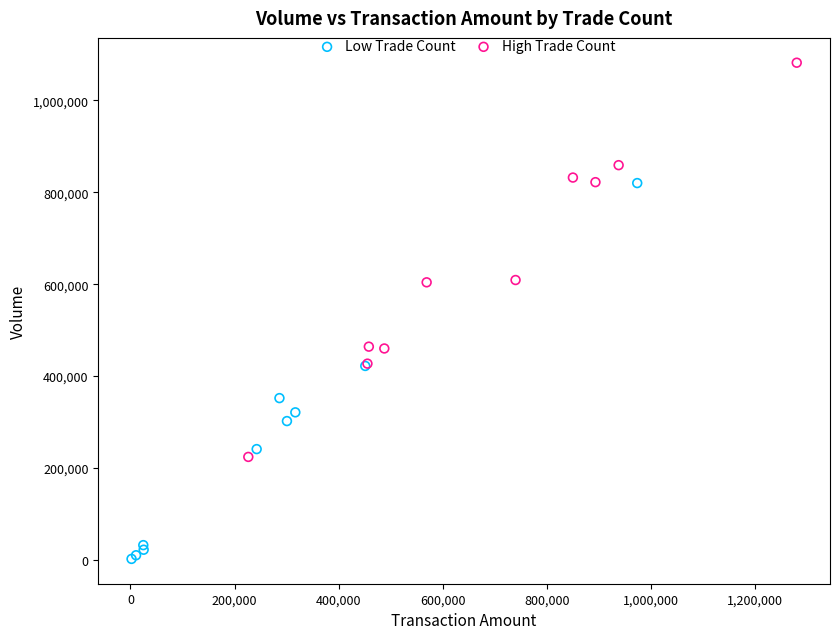

Which series reaches the minimum Y coordinate?

Low Trade Count